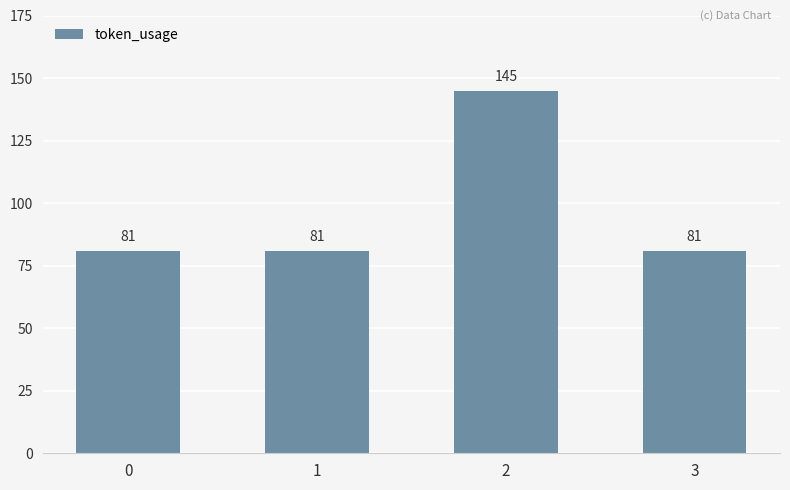

How many bars are there in total?

4